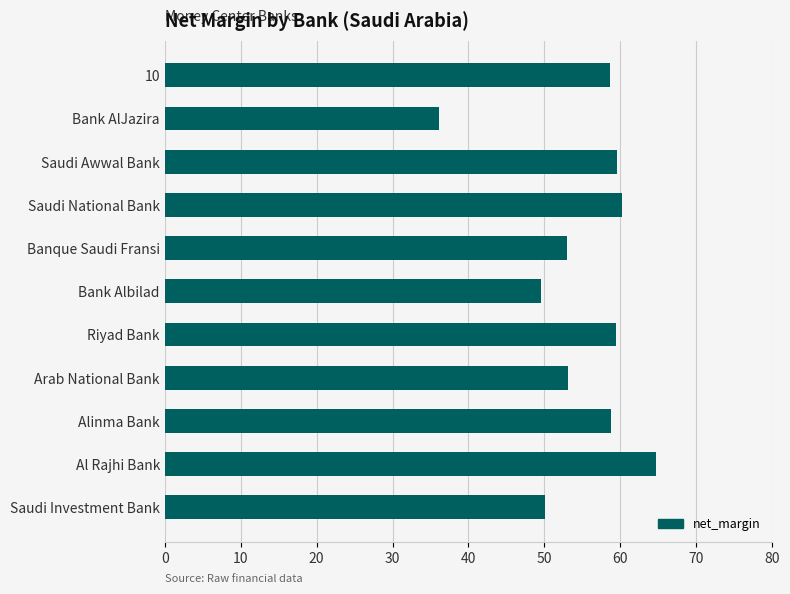

Does the chart contain any negative values?

No